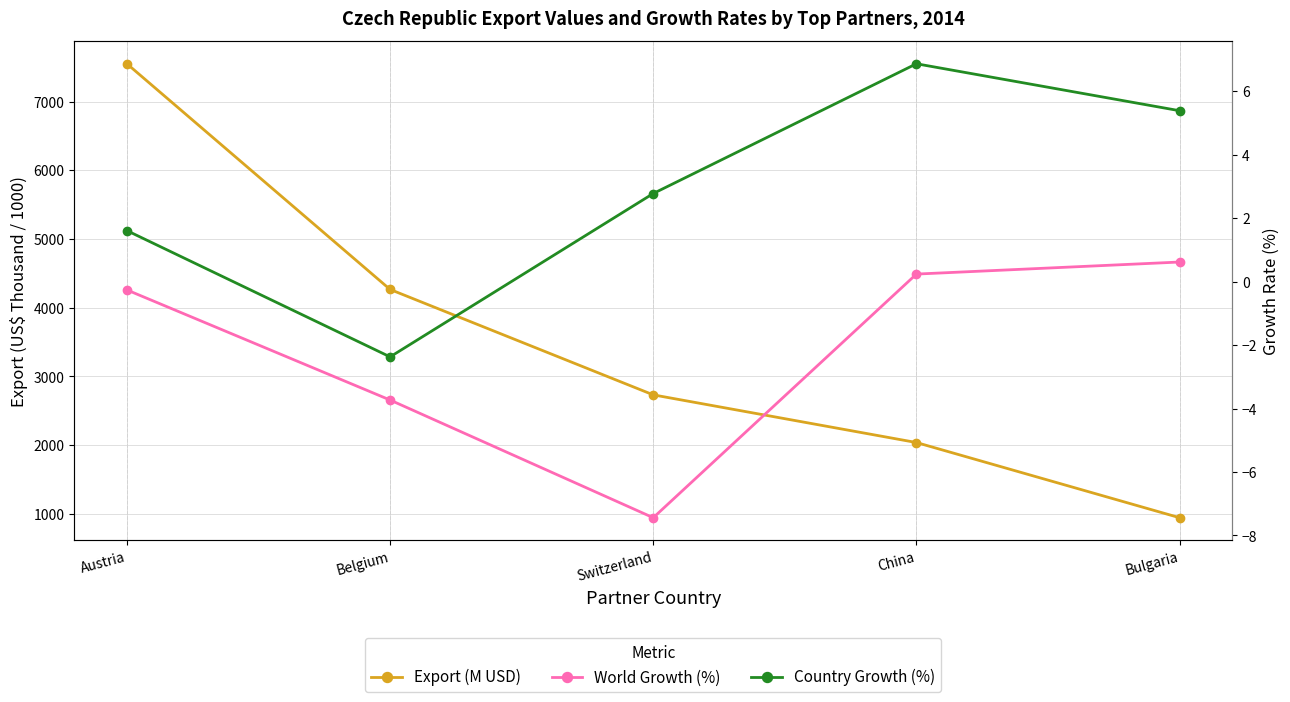

Rank the series at Bulgaria from lowest to highest value.

World Growth (%), Country Growth (%), Export (M USD)